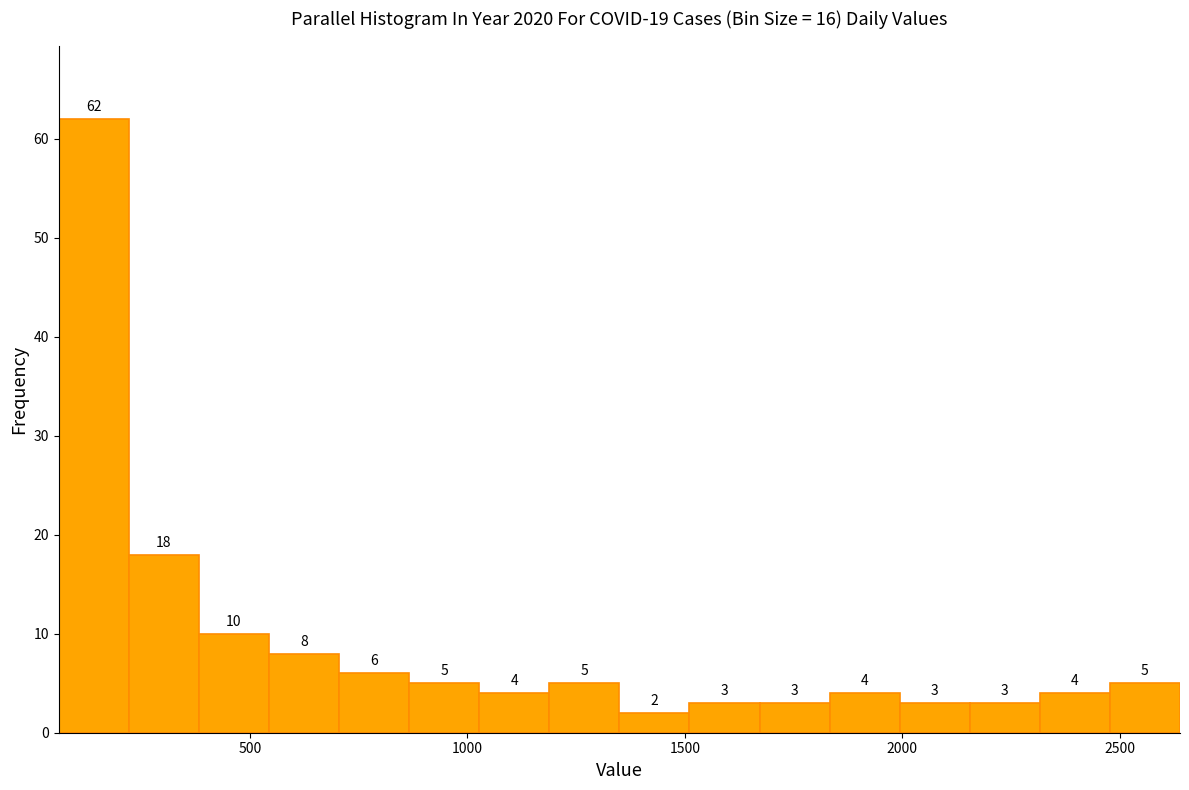

Read against the x-axis, roughly where is the centre of the tallest bar?

150